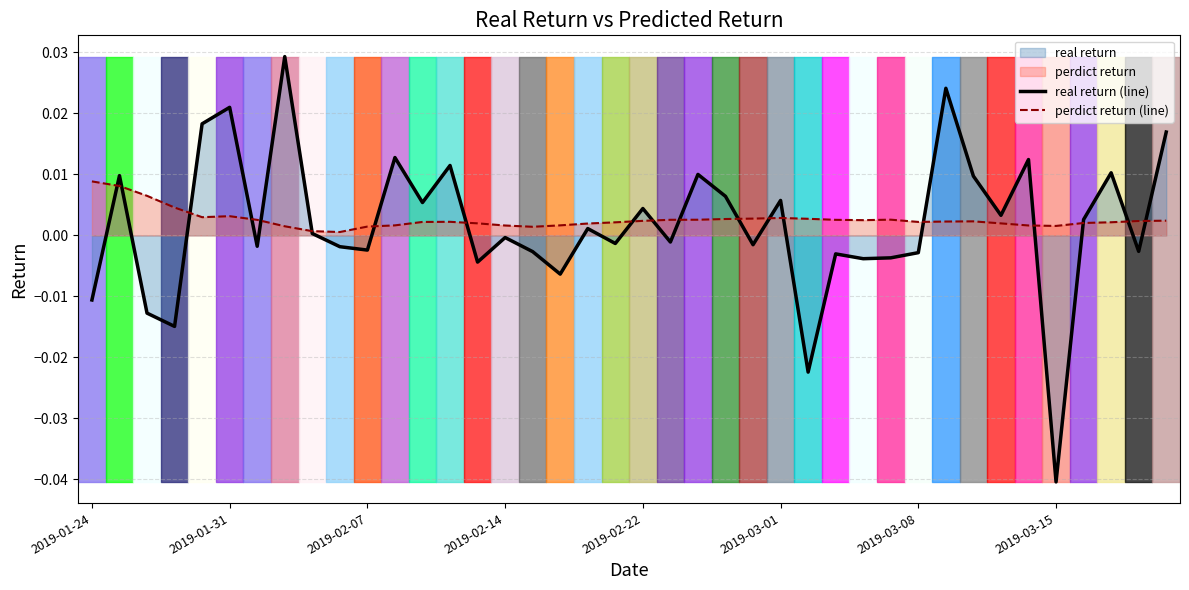

List the series in order of their overall mean, lowest first.

real return (line), perdict return (line)